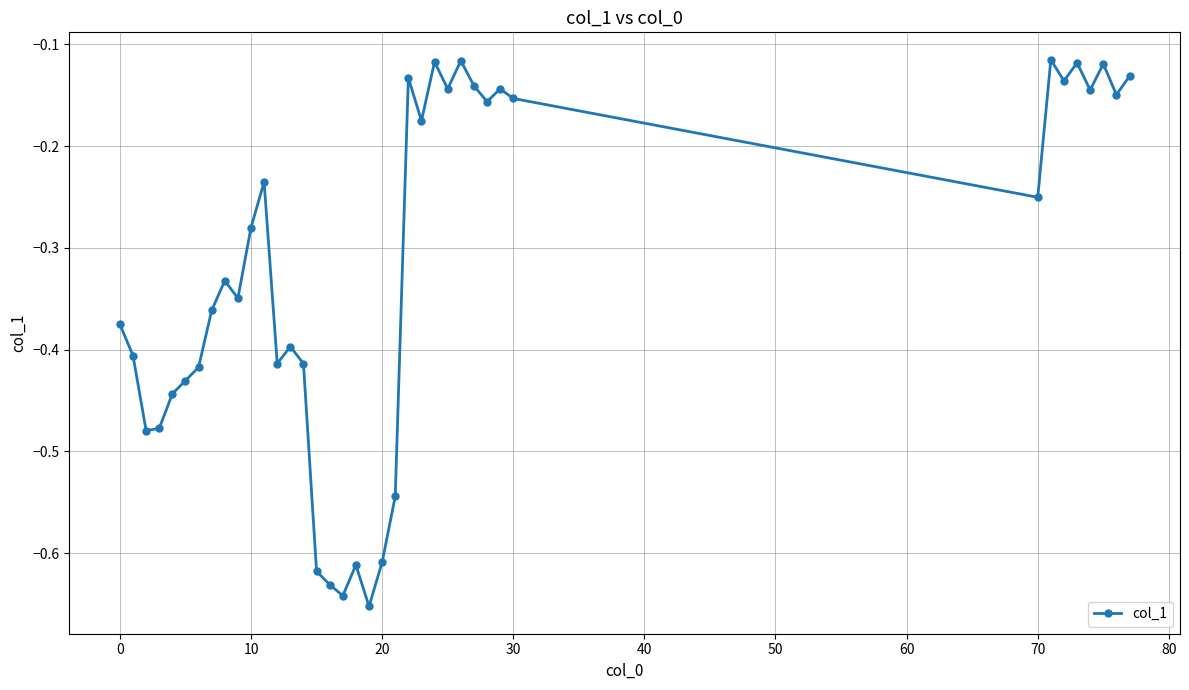

How many points are higher than both their immediate neighbors (excluding endpoints)?

11